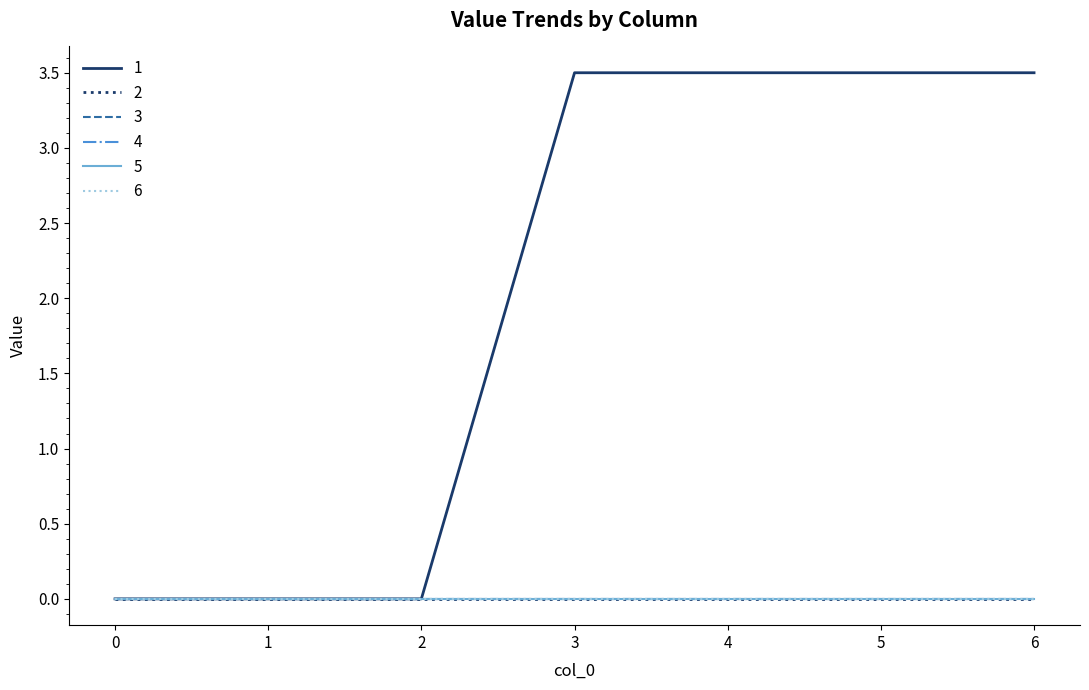

Does the chart display data point markers on the line(s)?

No